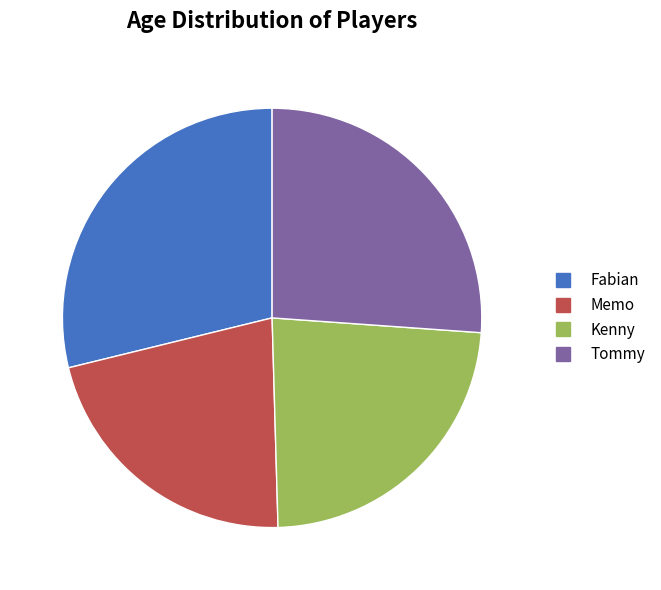

Count the number of slices in the pie.

4